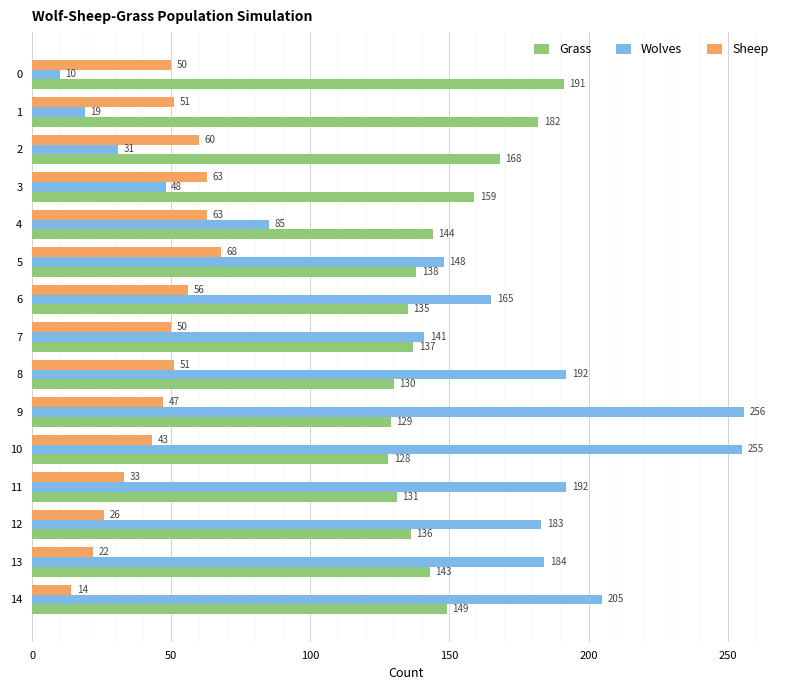

What is the spread (max minus min) of values at 9?

209